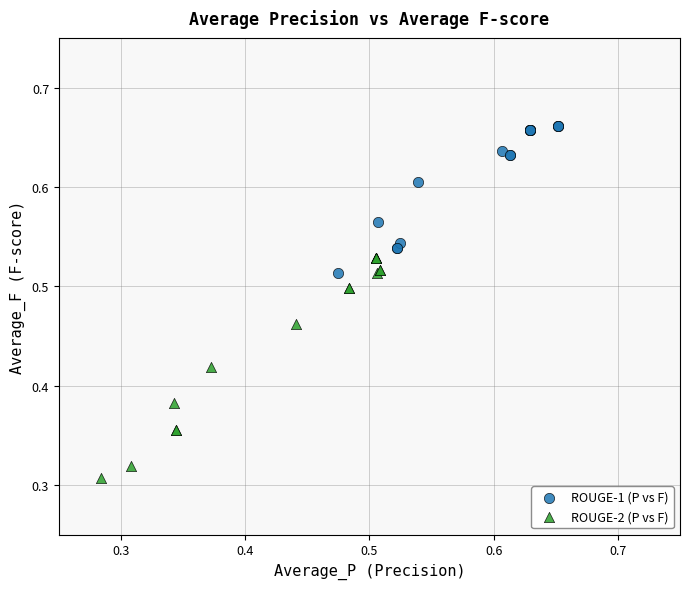

What are all the series names shown in the legend?

ROUGE-1 (P vs F), ROUGE-2 (P vs F)